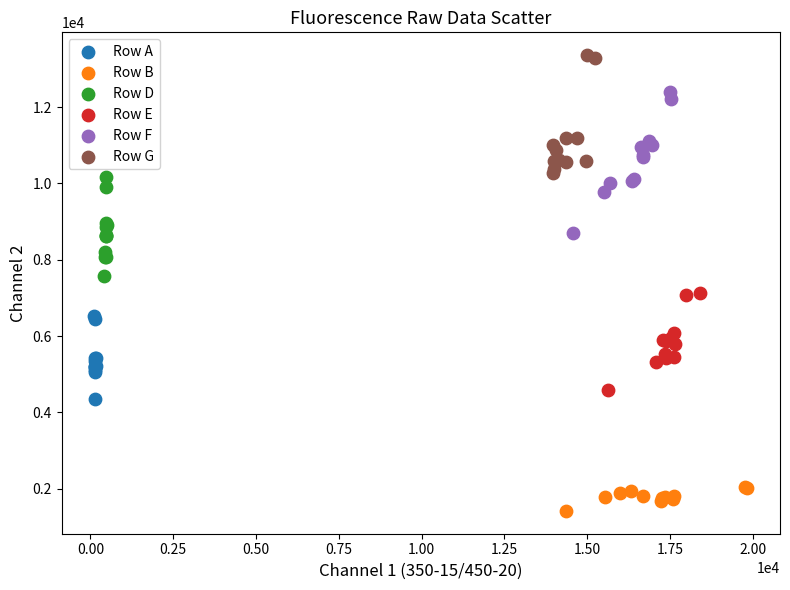

Which series reaches the maximum Y coordinate?

Row G